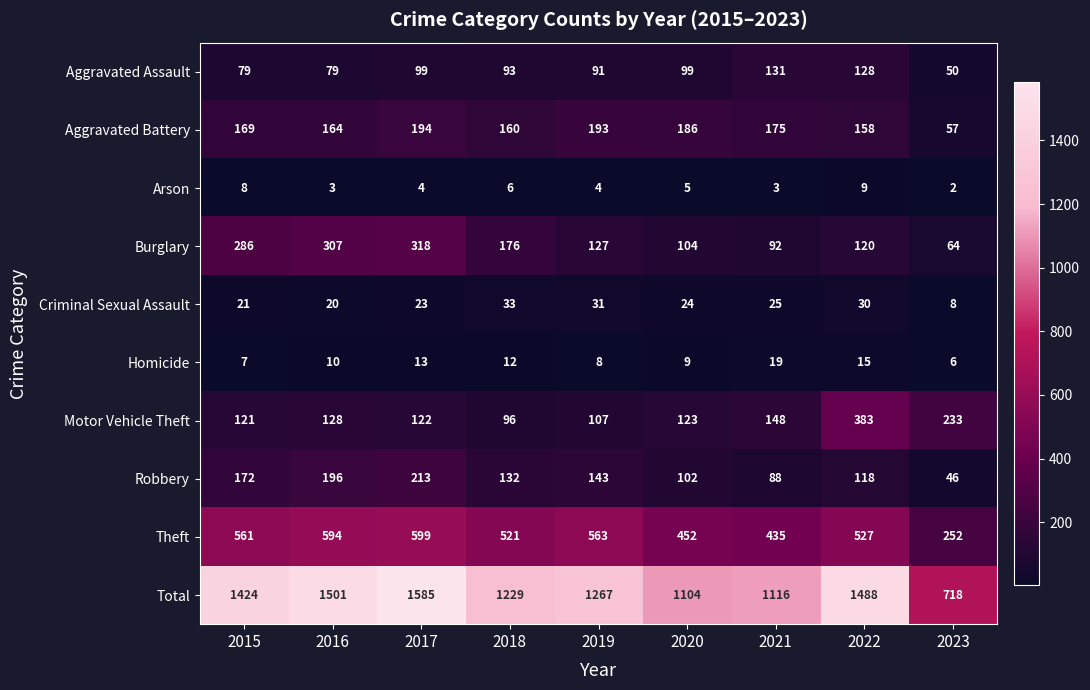

At which category is the sum across all series the highest?

2017